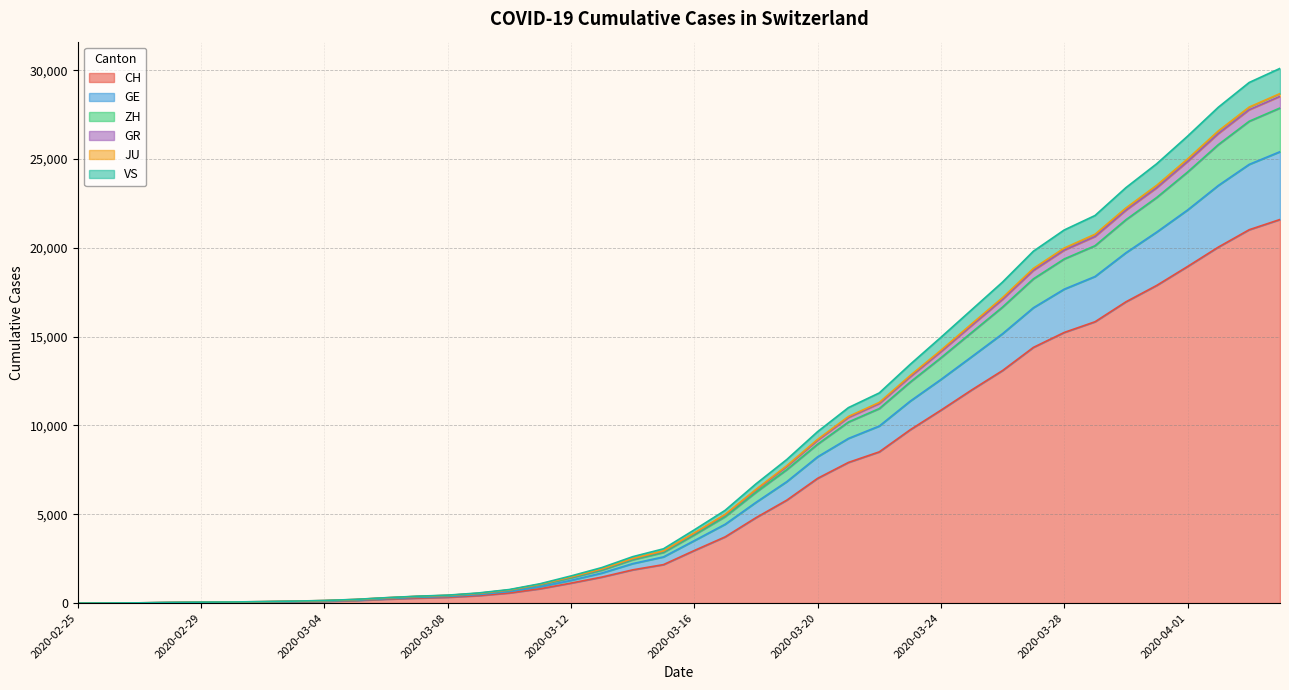

Does the chart have visible grid lines?

Yes